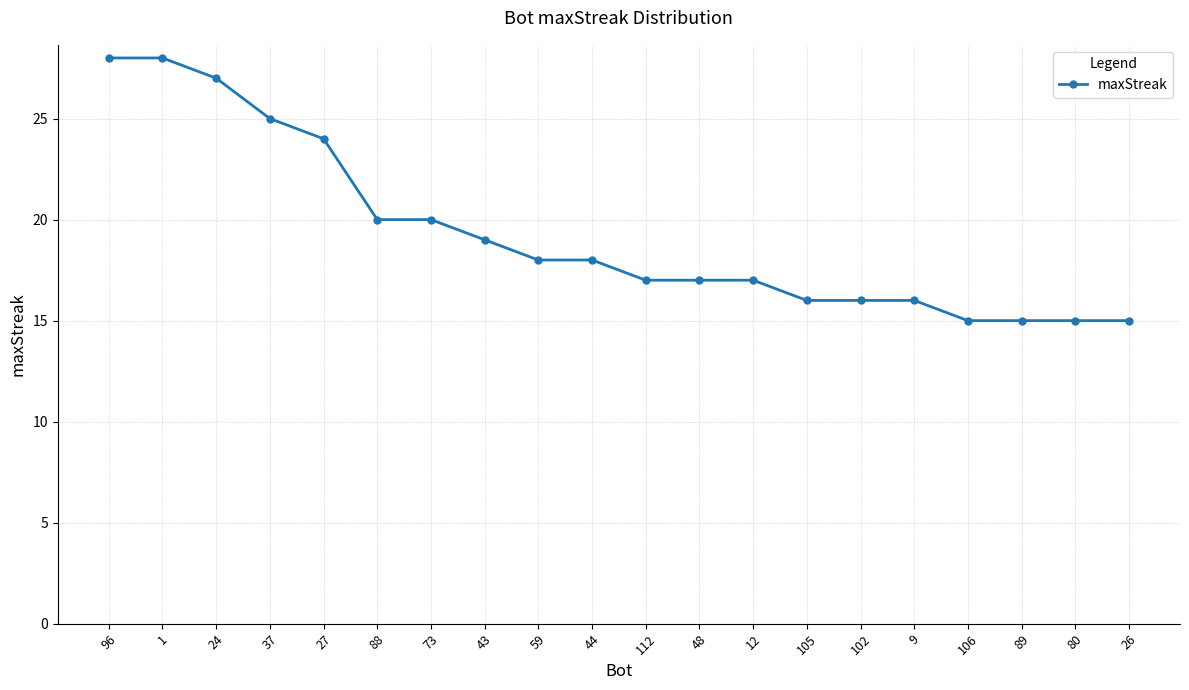

True or false: the data shows 17 at 12.

True